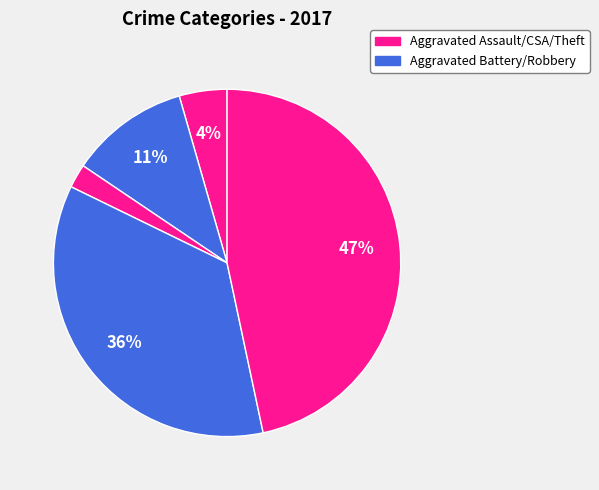

Count the number of slices in the pie.

5